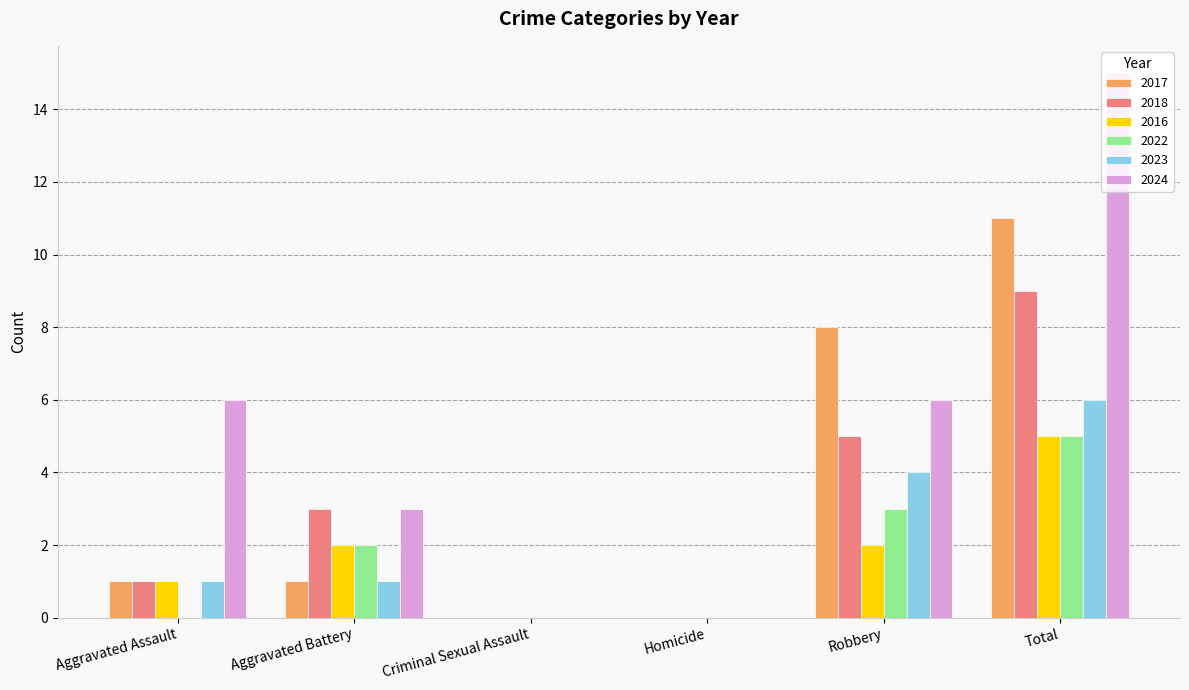

What is the sum of all 2017 values?

21